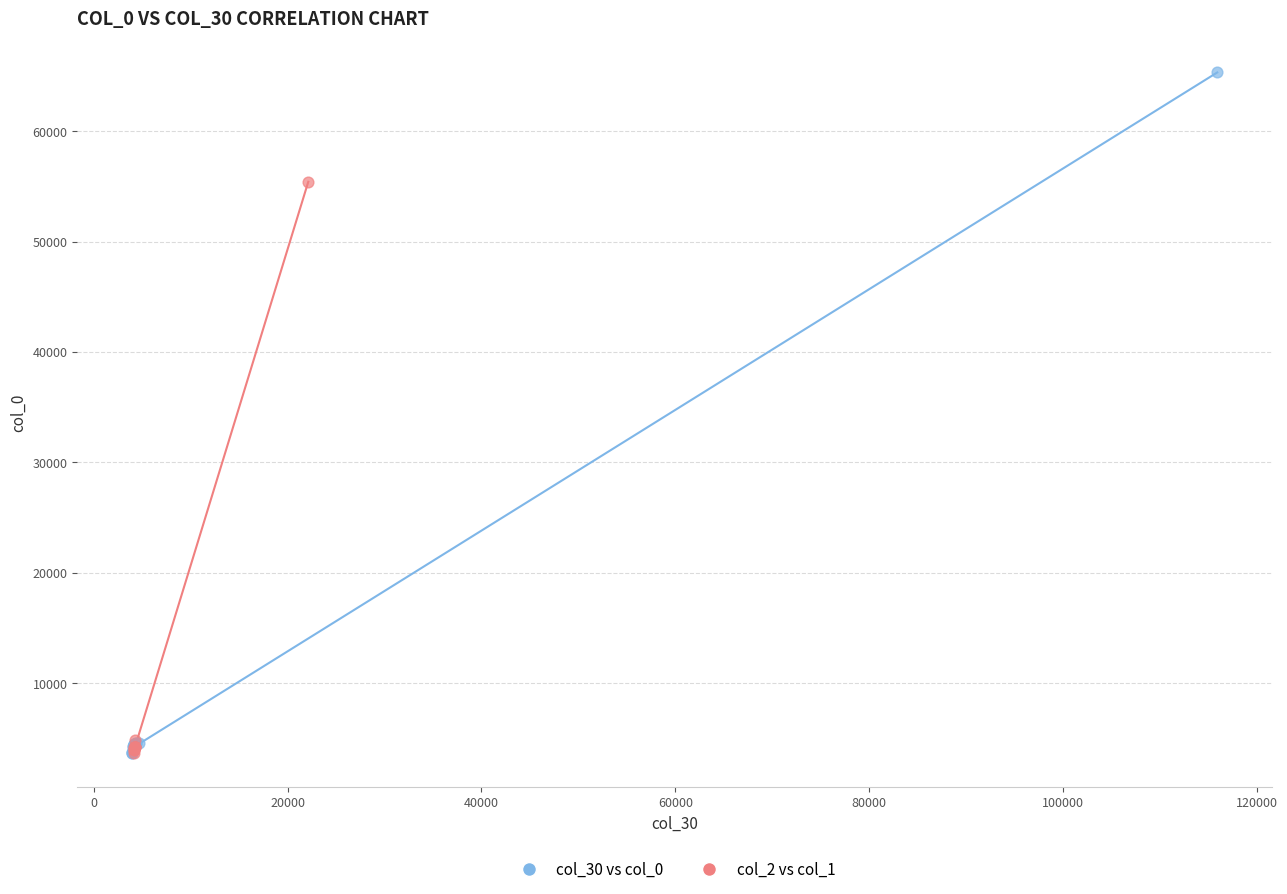

What are all the series names shown in the legend?

col_30 vs col_0, col_2 vs col_1